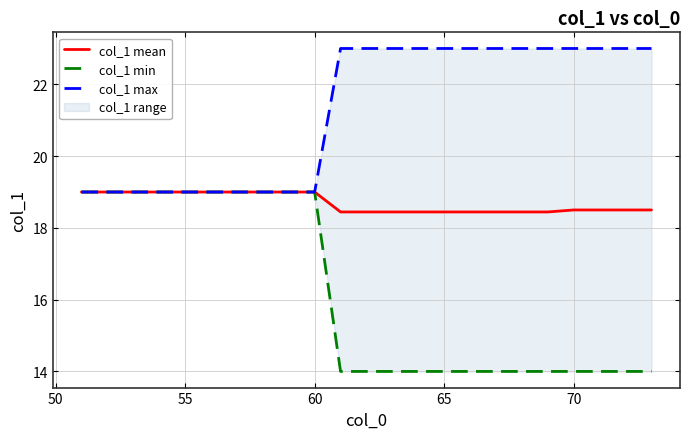

Is it true that col_1 min equals 19.0 at 55?

True